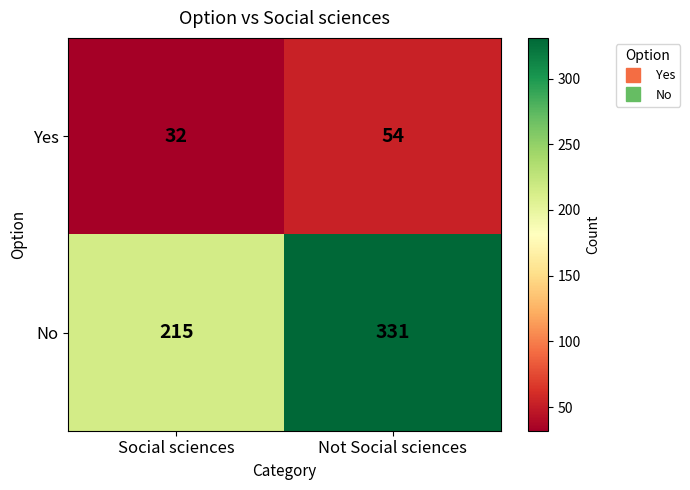

Rank the series by their average value, from lowest to highest.

Yes, No